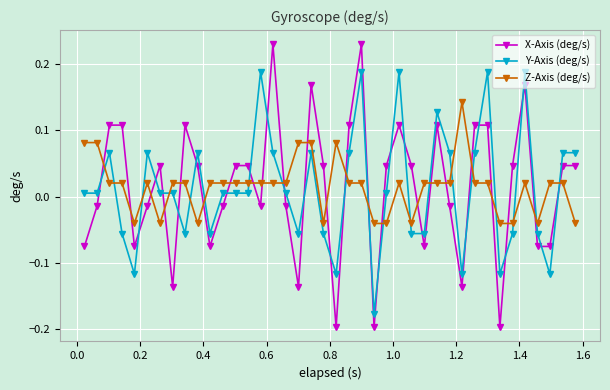

Which series ends up on top after the final intersection of Z-Axis (deg/s) and X-Axis (deg/s)?

X-Axis (deg/s)